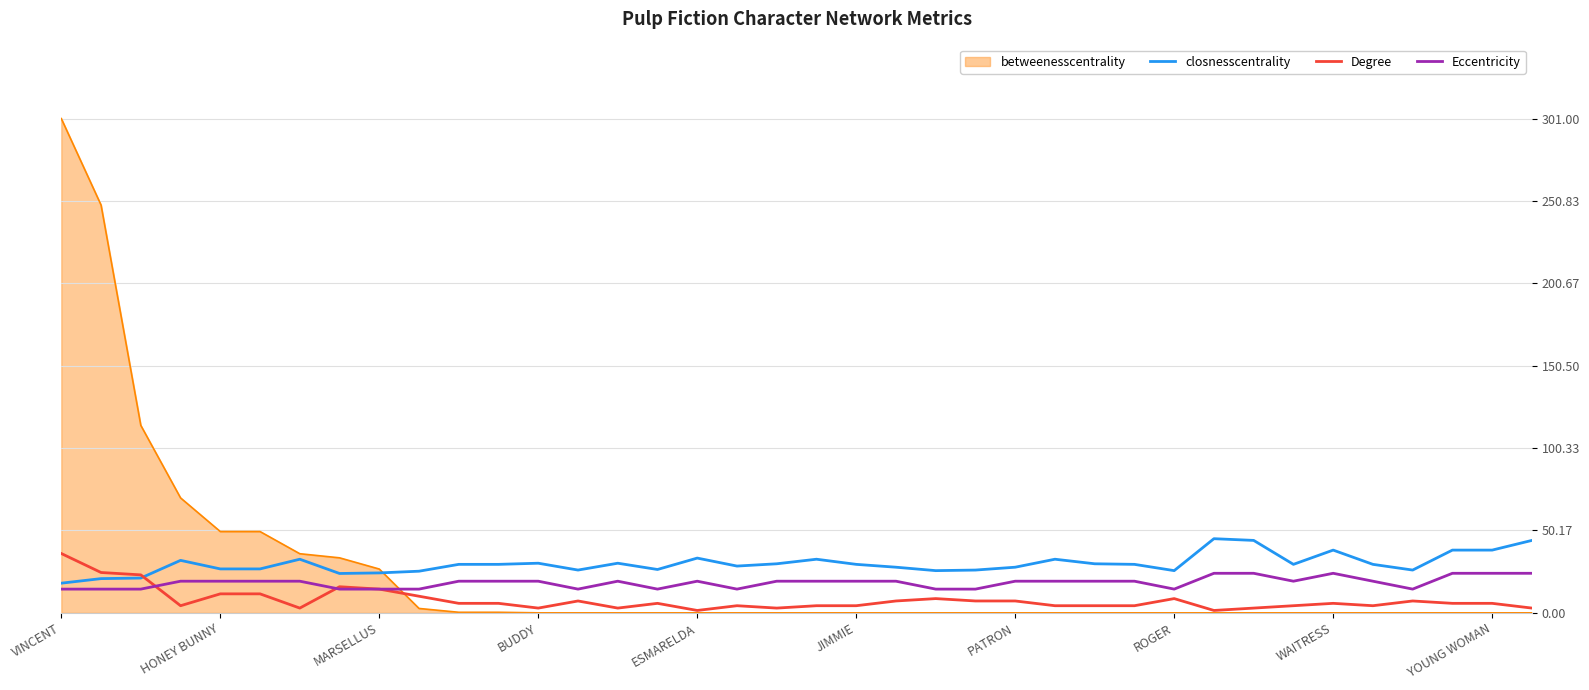

List the series in order of their peak value, lowest first.

Eccentricity, Degree, closnesscentrality, betweenesscentrality